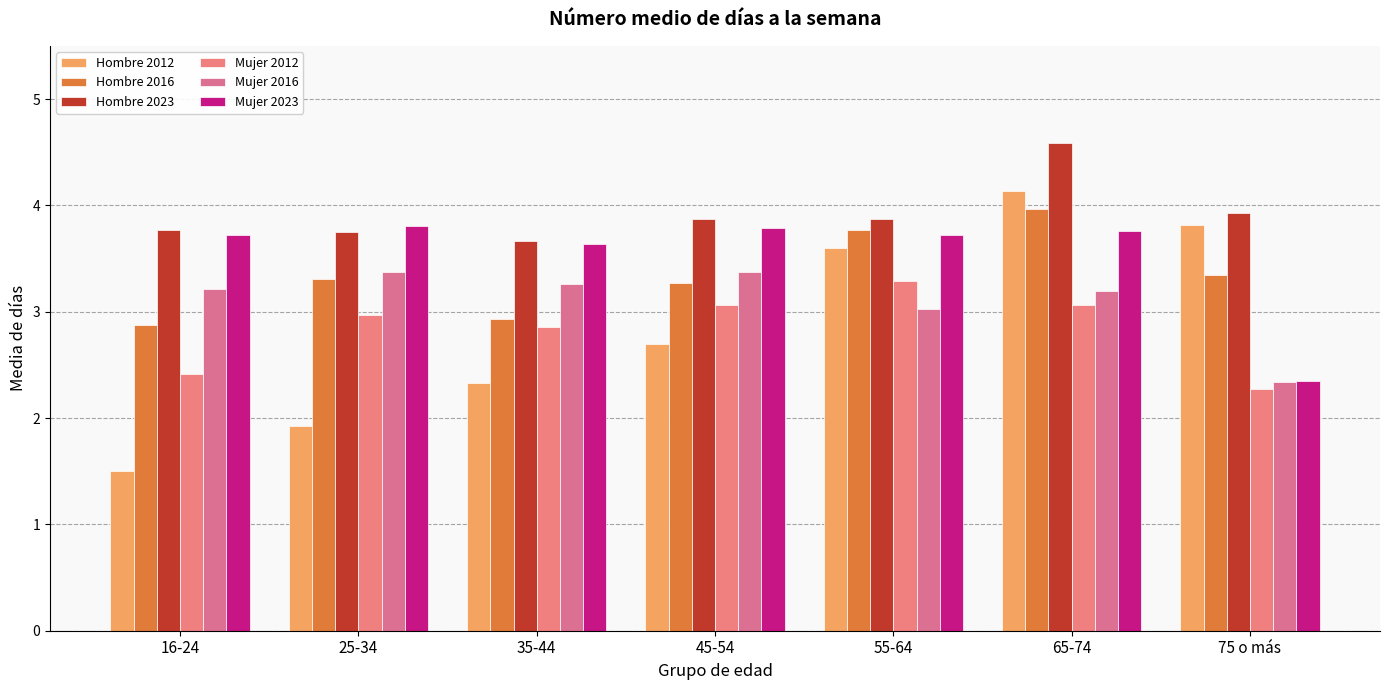

What is the label of the 6th bar from the left?

65-74